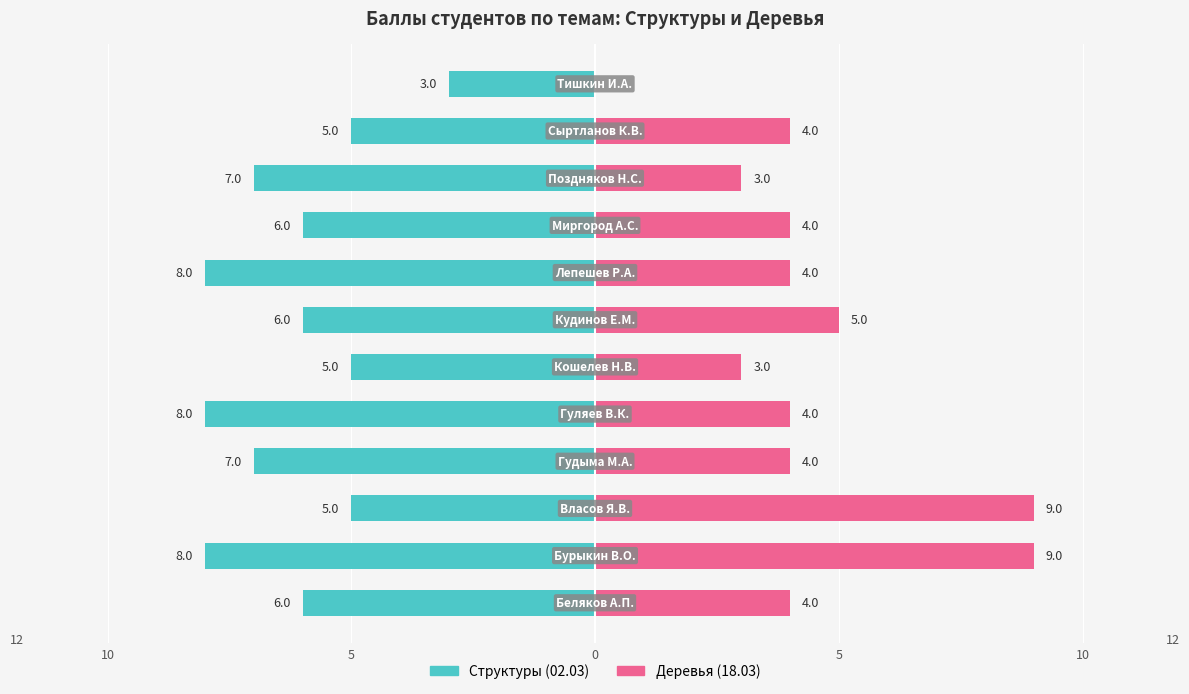

At 6, list the series in order from largest to smallest.

Деревья (18.03), Структуры (02.03)